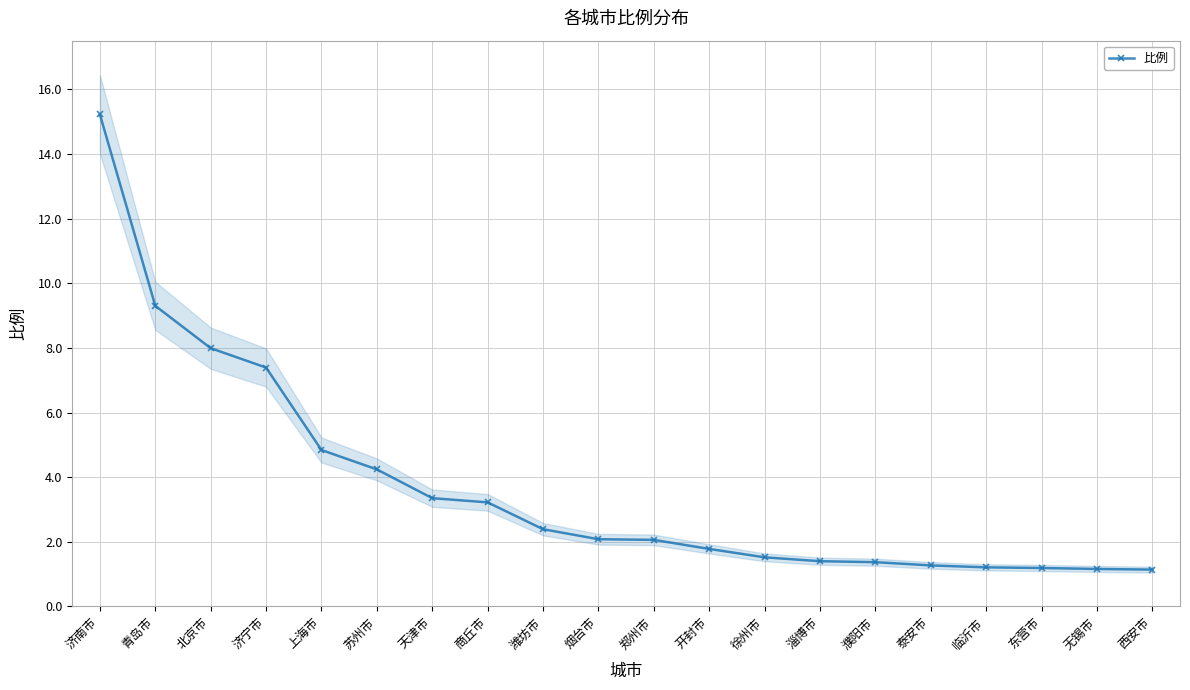

True or false: the data shows 1.4 at 濮阳市.

True